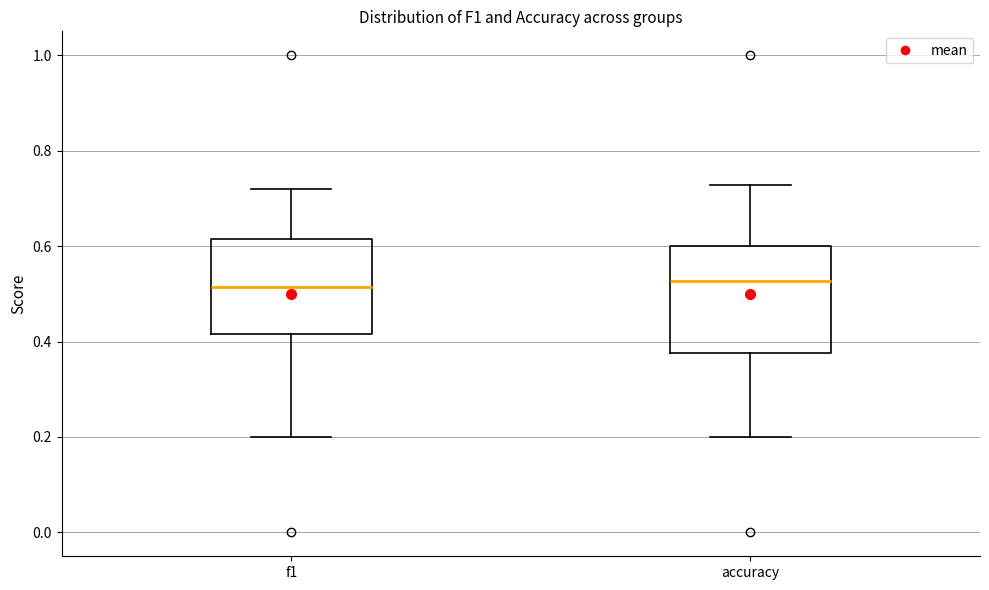

Reading left to right, read every box against the y-axis: the position of its median line, the range the box covers, and the ends of its whiskers. The values are not printed on the chart, so give them approximately, as read against the axis.

f1: median 0.52, box 0.42 to 0.62, whiskers 0.20 to 0.72
accuracy: median 0.52, box 0.38 to 0.60, whiskers 0.20 to 0.72